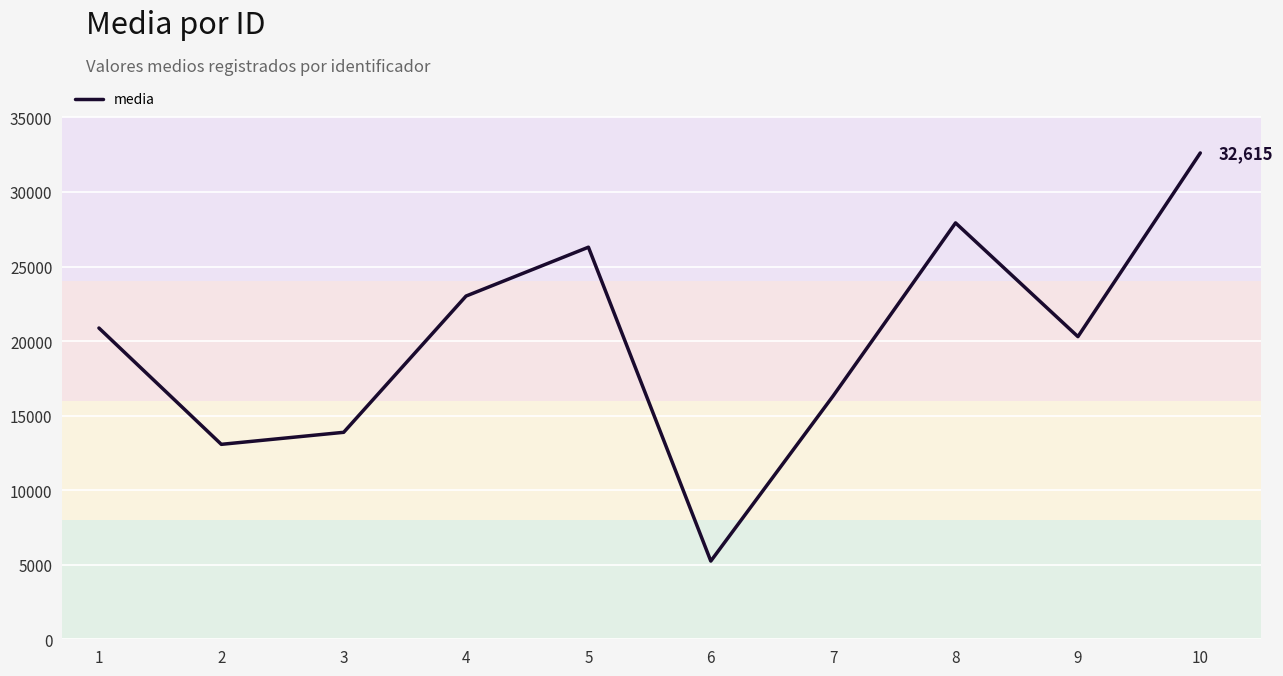

What value does the data have at 6?

5244.4